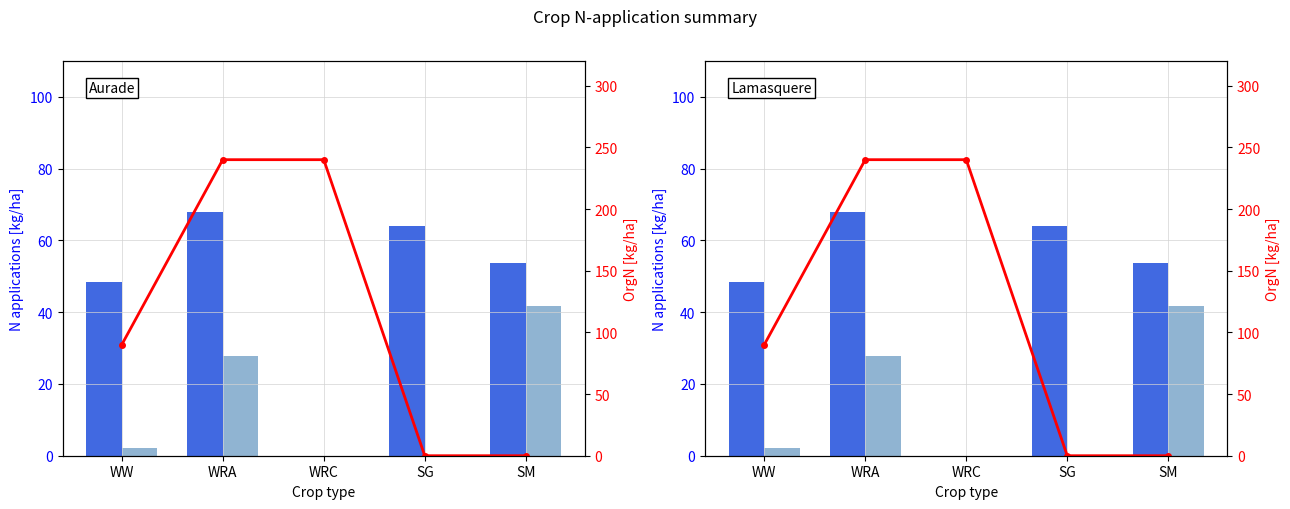

Read the Mean N1 (kg/ha) value at SG.

64.0